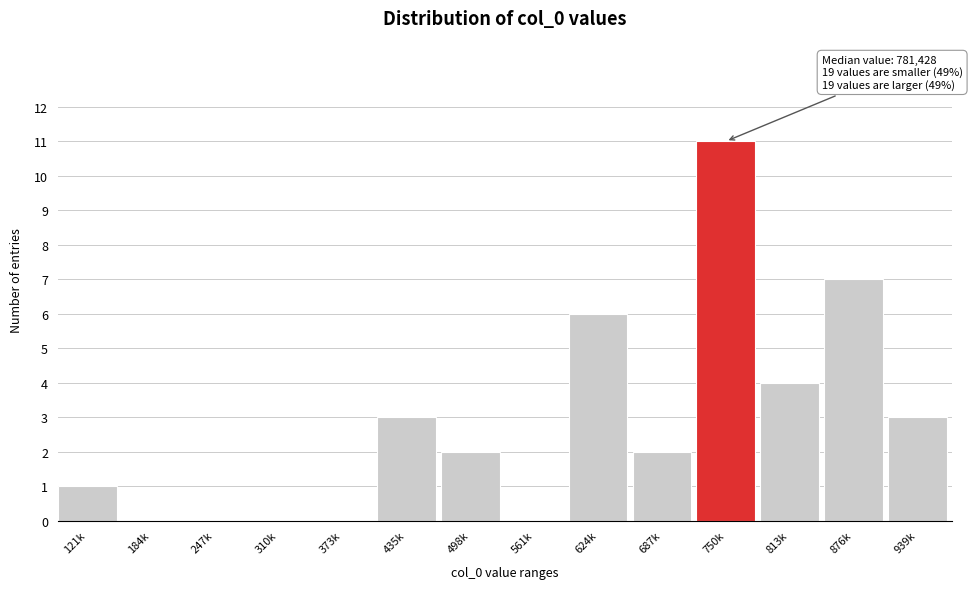

Reading left to right, transcribe all the data shown in this chart.

121k=1	184k=0	247k=0	310k=0	373k=0	435k=3	498k=2	561k=0	624k=6	687k=2	750k=11	813k=4	876k=7	939k=3